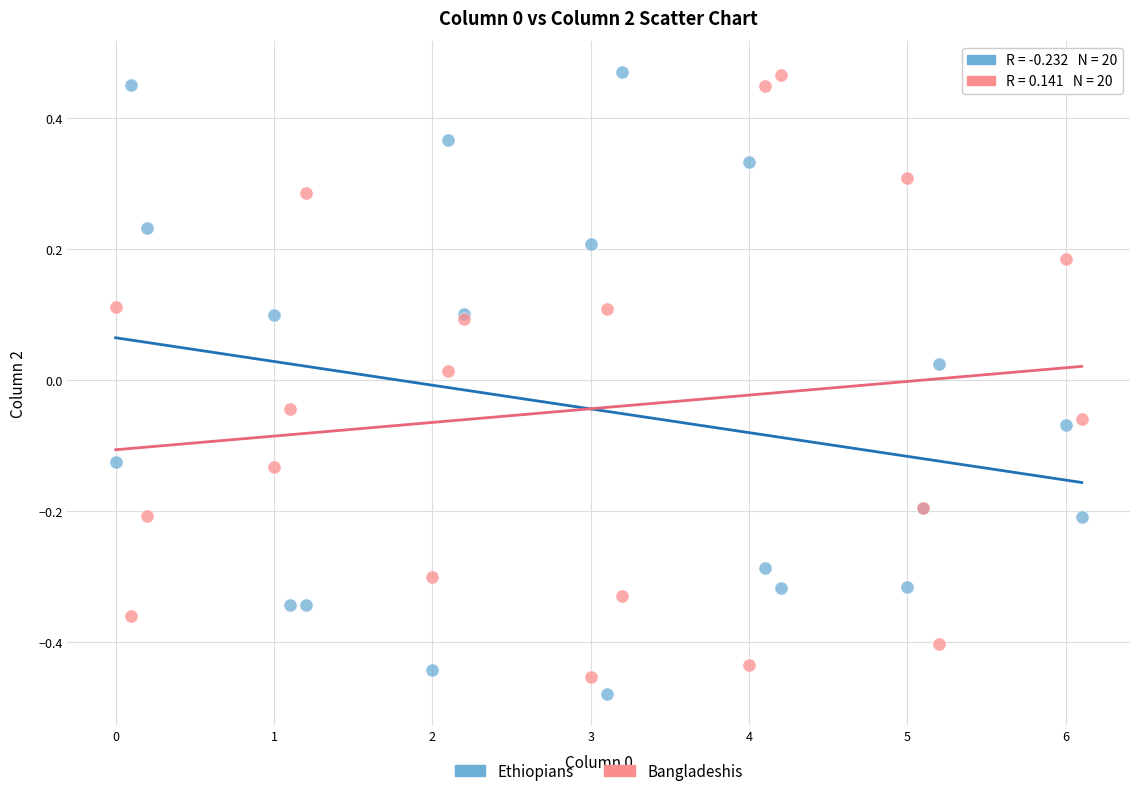

What are all the series names shown in the legend?

Ethiopians, Bangladeshis